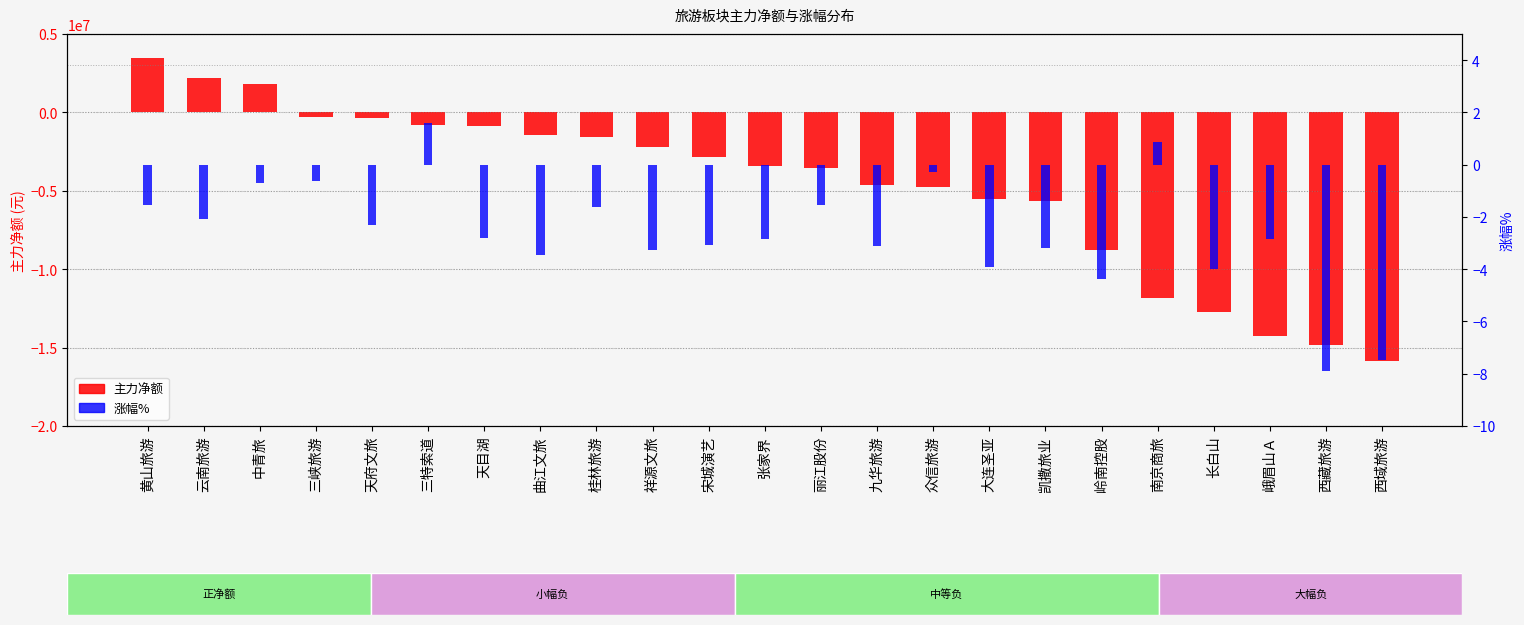

What is the label of the 19th bar from the right?

天府文旅